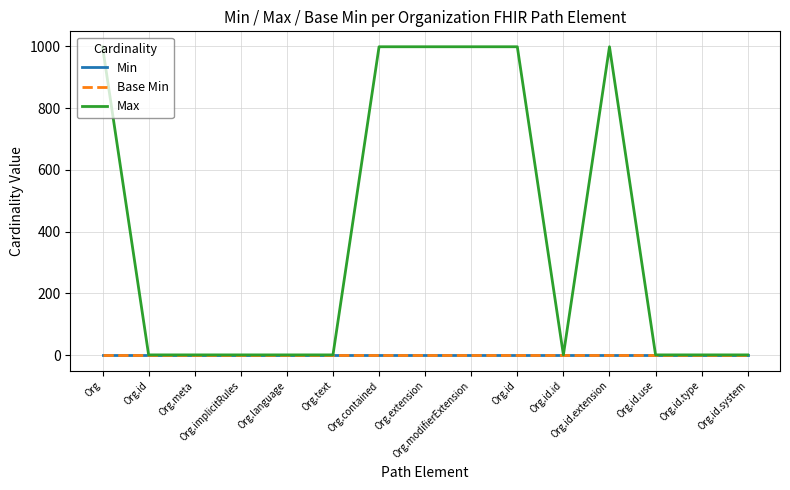

List the labels in order of Min value, smallest first.

Org, Org.id, Org.meta, Org.implicitRules, Org.language, Org.text, Org.contained, Org.extension, Org.modifierExtension, Org.id, Org.id.id, Org.id.extension, Org.id.use, Org.id.type, Org.id.system